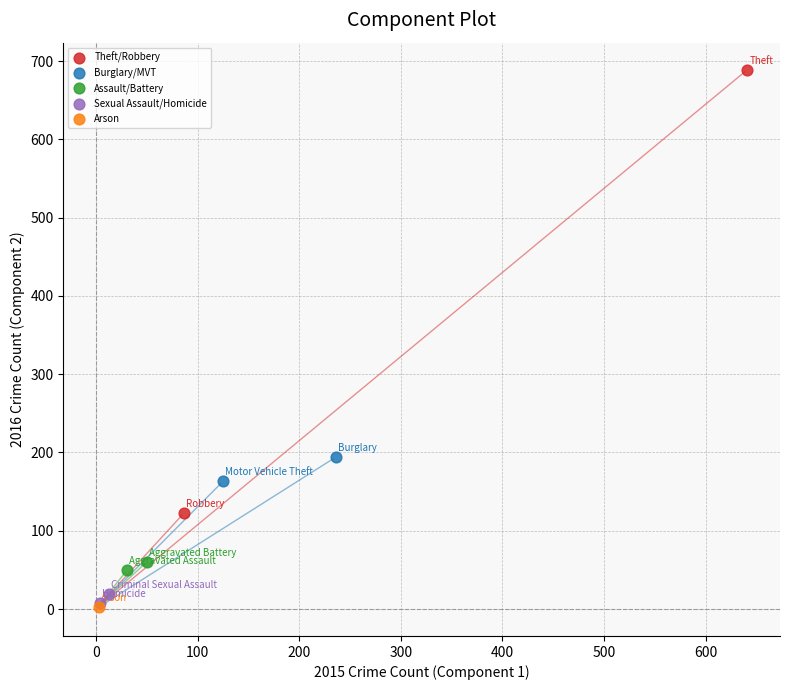

What are all the series names shown in the legend?

Theft/Robbery, Burglary/MVT, Assault/Battery, Sexual Assault/Homicide, Arson